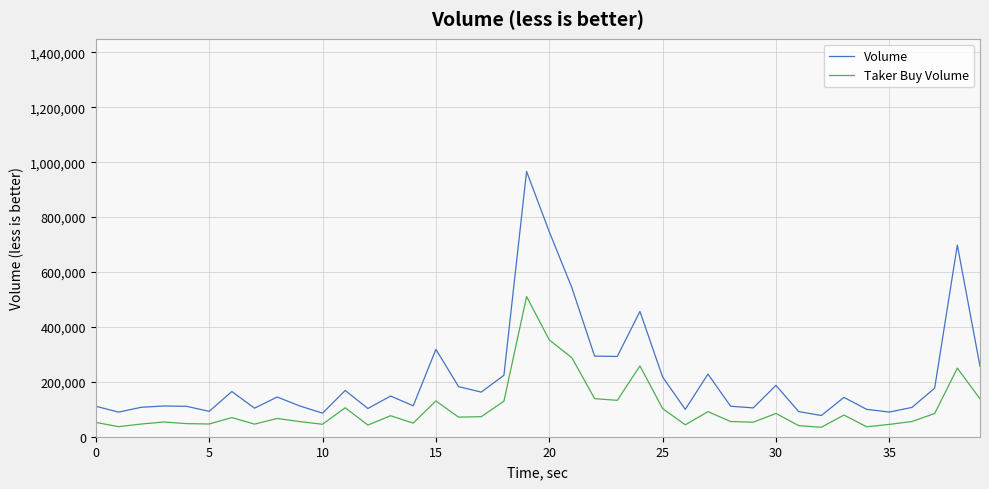

Does the chart display data point markers on the line(s)?

No